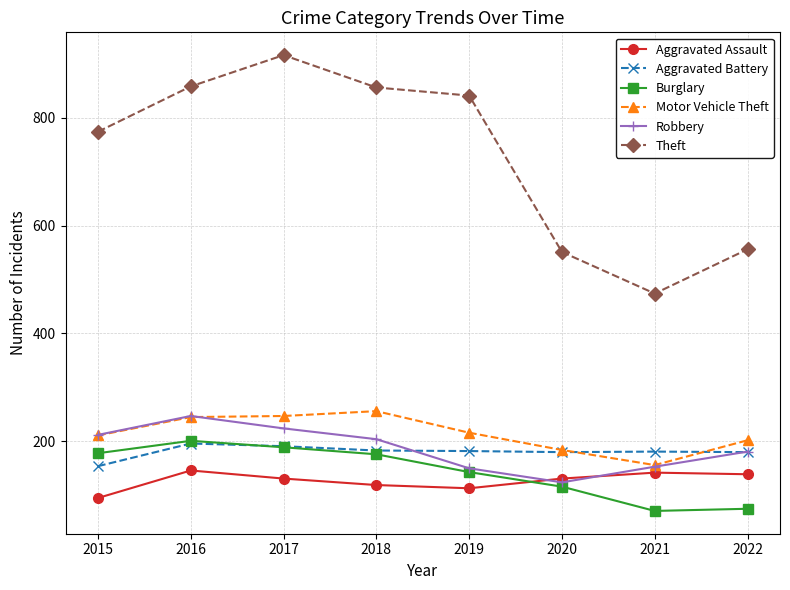

True or false: Aggravated Battery and Theft cross at least once.

False